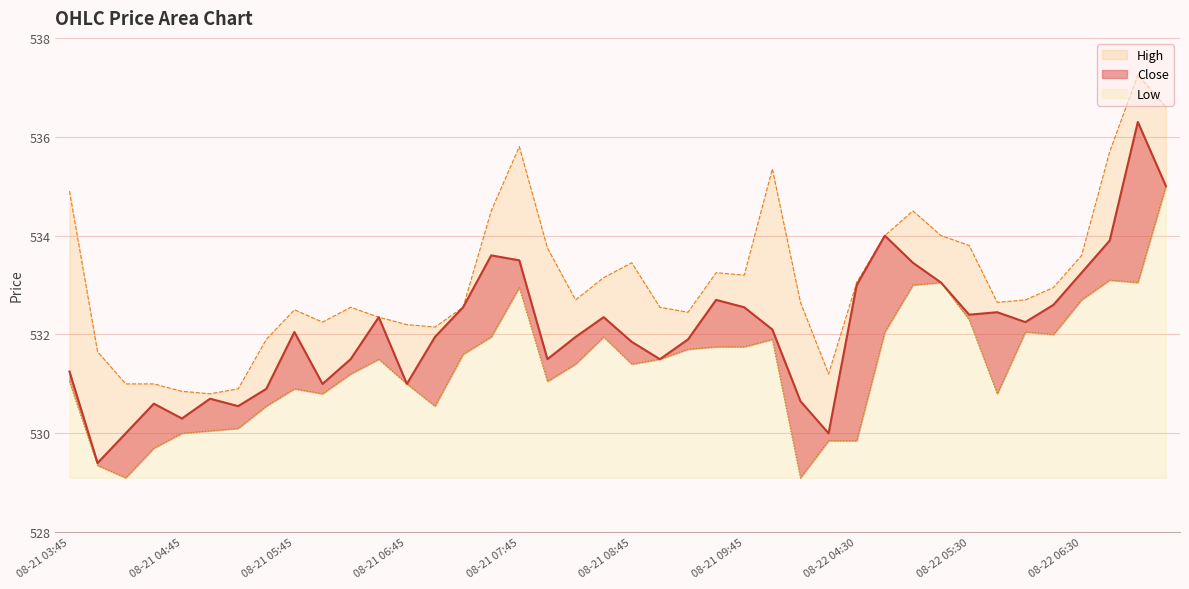

In High, how many points are lower than both neighbors (excluding endpoints)?

8